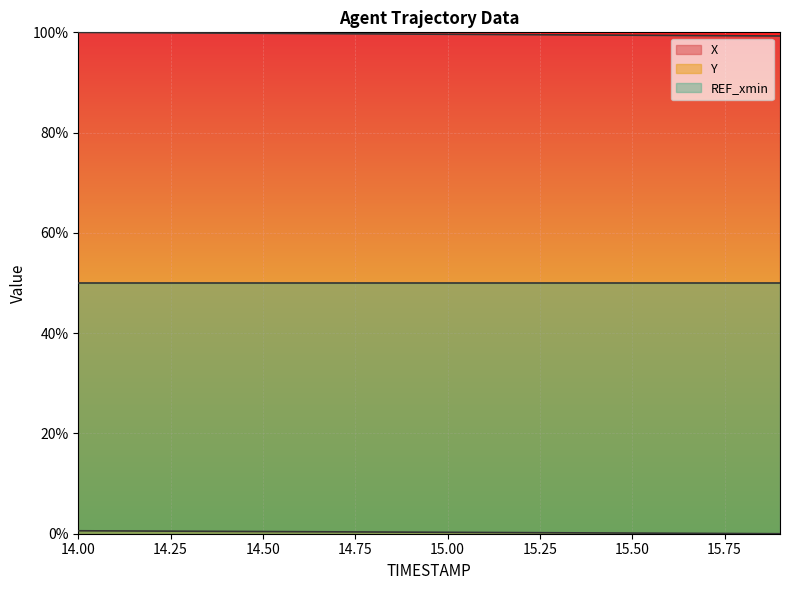

Which category has the lowest value across all series?

15.9